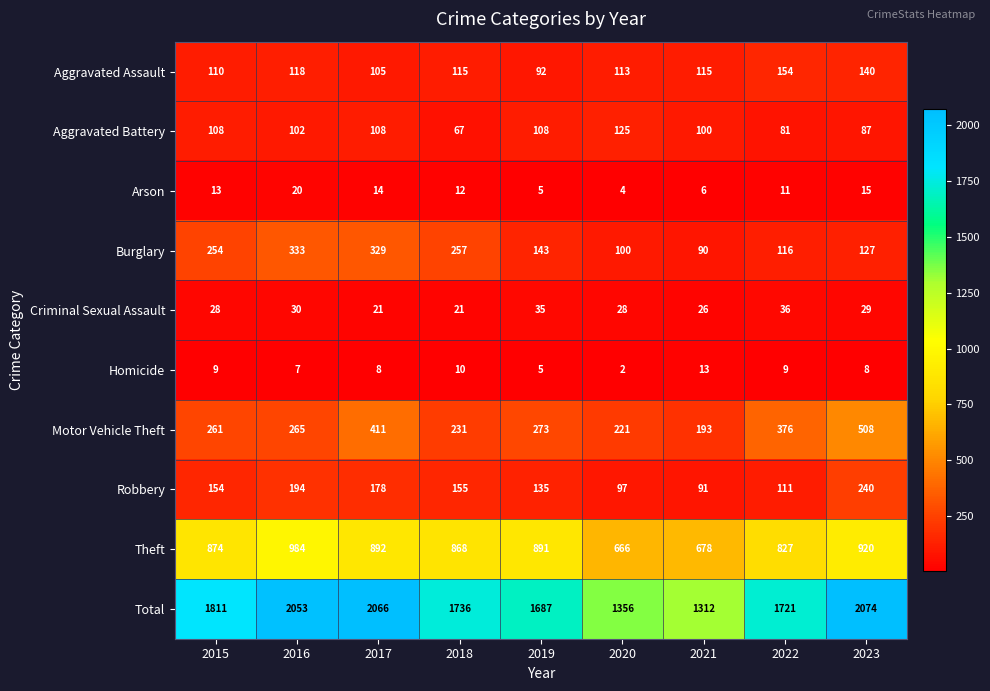

At 2020, list the series in order from smallest to largest.

Homicide, Arson, Criminal Sexual Assault, Robbery, Burglary, Aggravated Assault, Aggravated Battery, Motor Vehicle Theft, Theft, Total